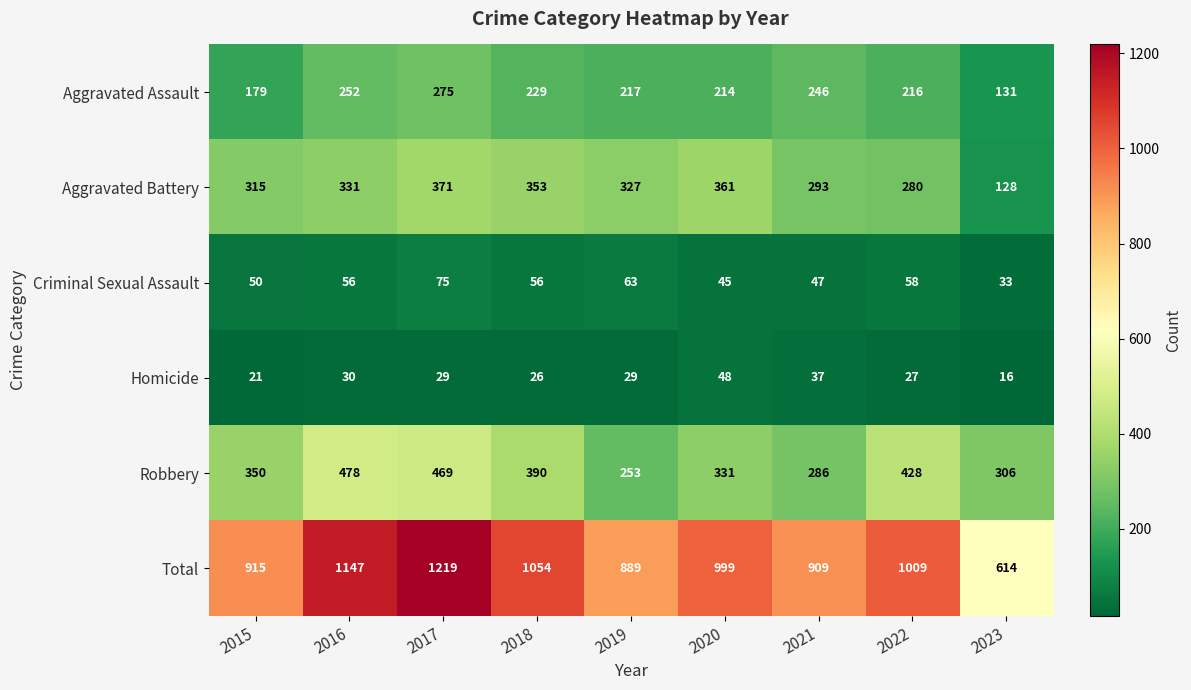

At which label is Homicide closest to 32?

2016